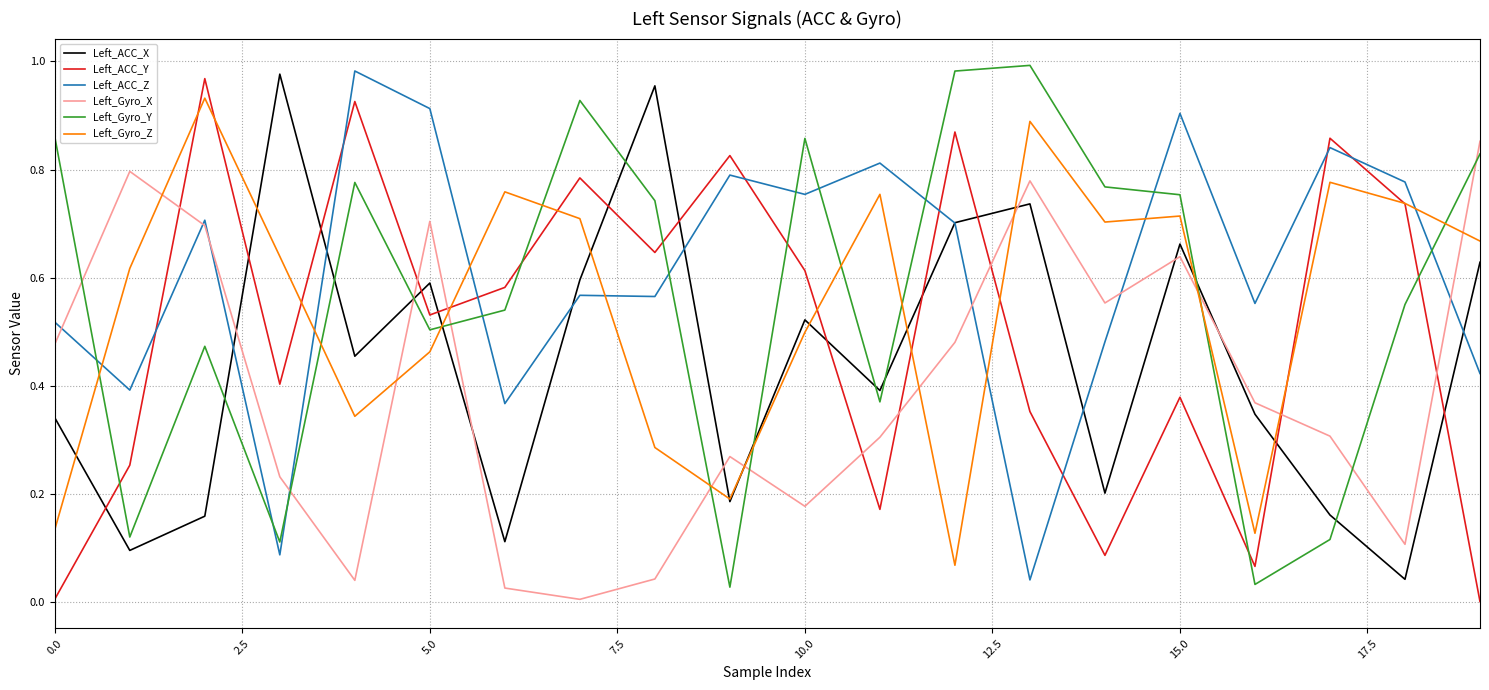

True or false: Left_ACC_X and Left_Gyro_X intersect in this chart.

True